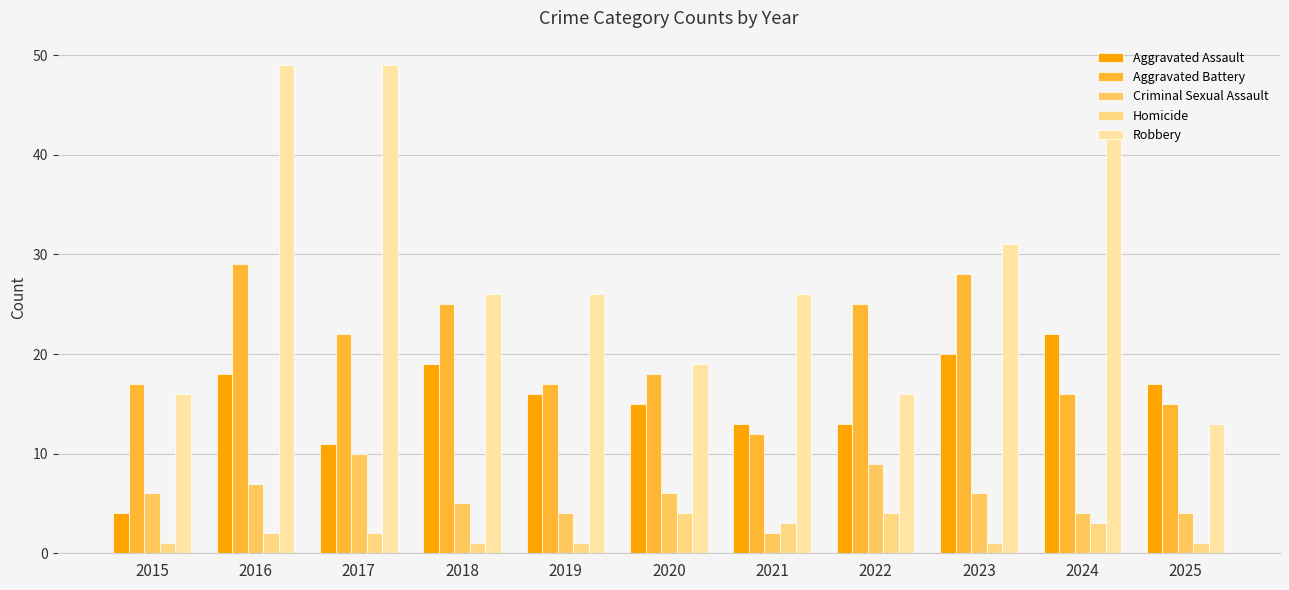

What is the value of the Robbery bar at the 9th from the left?

31